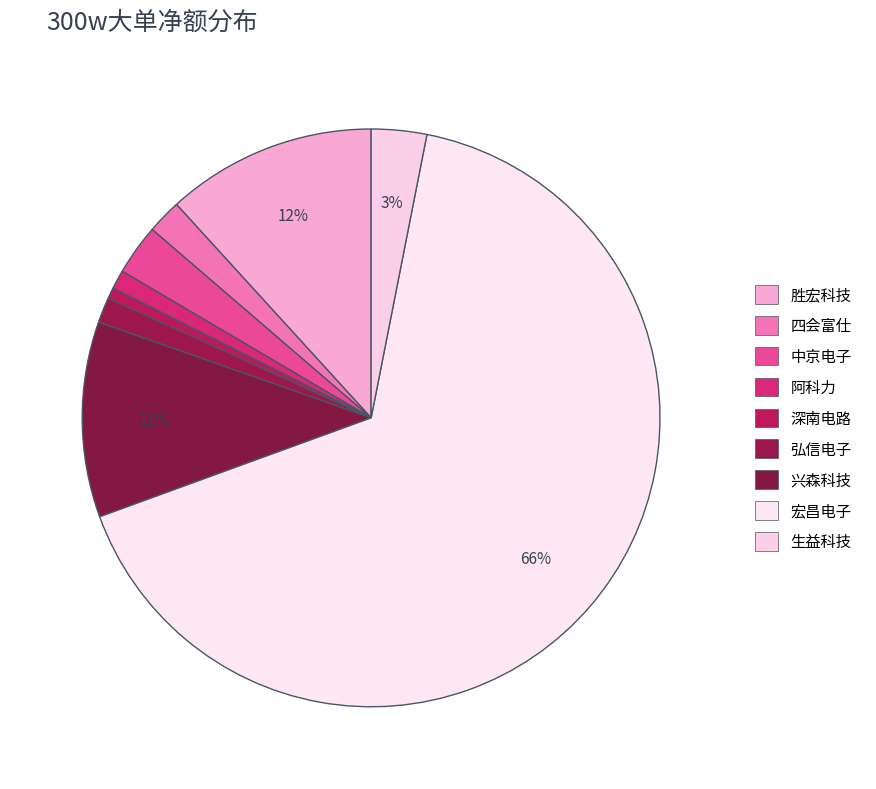

To the nearest percent, what is the difference between the largest and smallest slice percentages?

66%